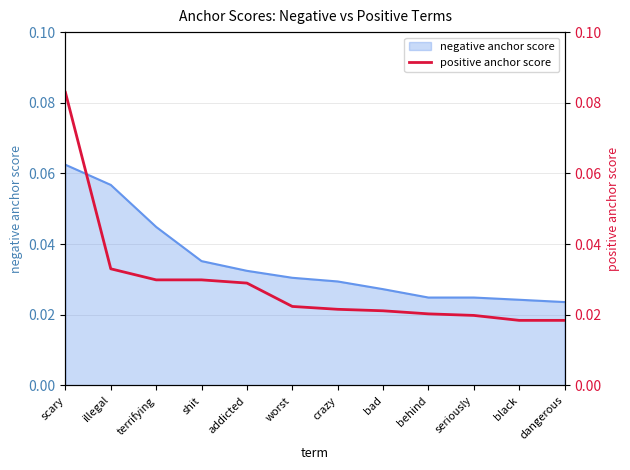

List the labels in order of value, largest first.

scary, illegal, terrifying, shit, addicted, worst, crazy, bad, behind, seriously, black, dangerous